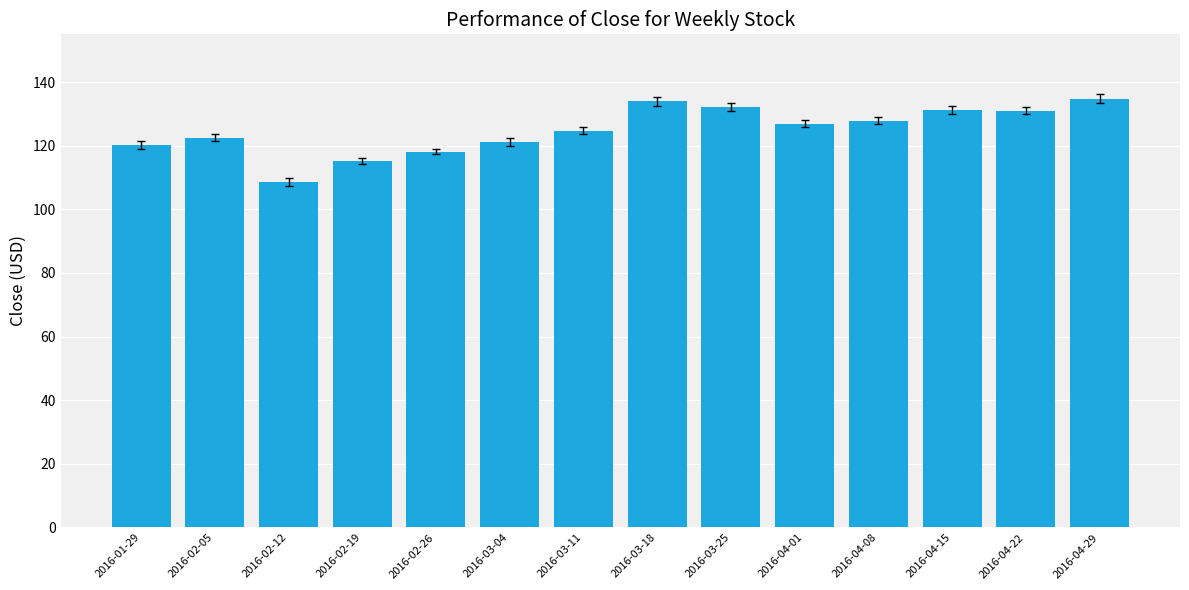

How many distinct data groups are displayed?

1